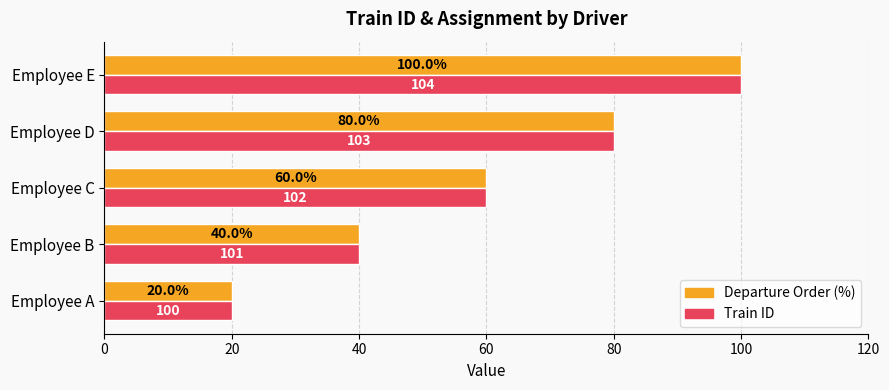

At which category is the sum across all series the highest?

Employee E